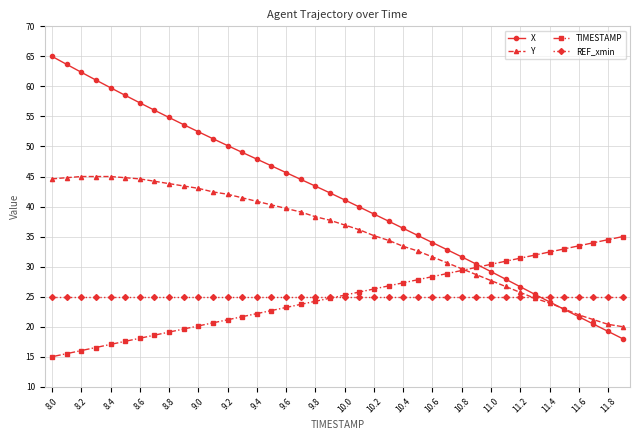

Which series has the largest total across all categories?

X